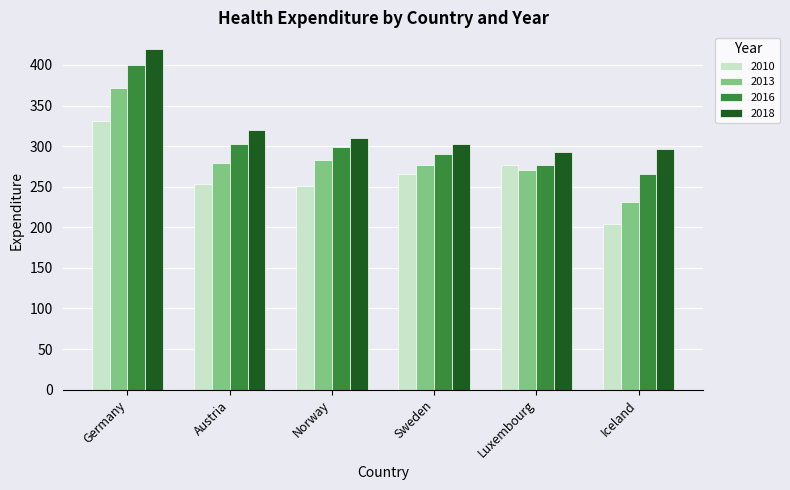

Is the value of 2010 at Norway greater than the value of 2016 at Iceland?

No